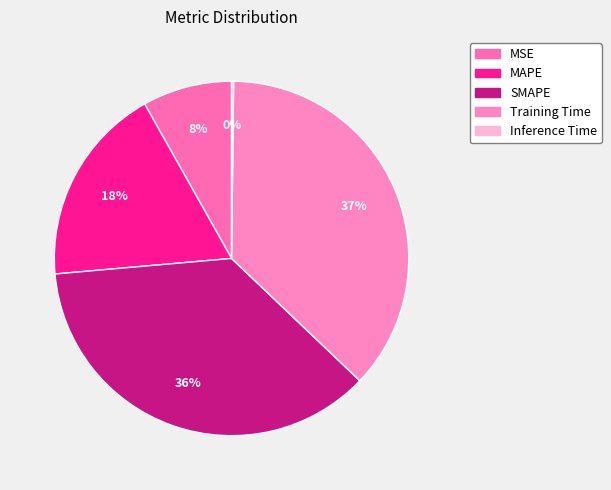

Rank the categories by value from highest to lowest.

Training Time, SMAPE, MAPE, MSE, Inference Time